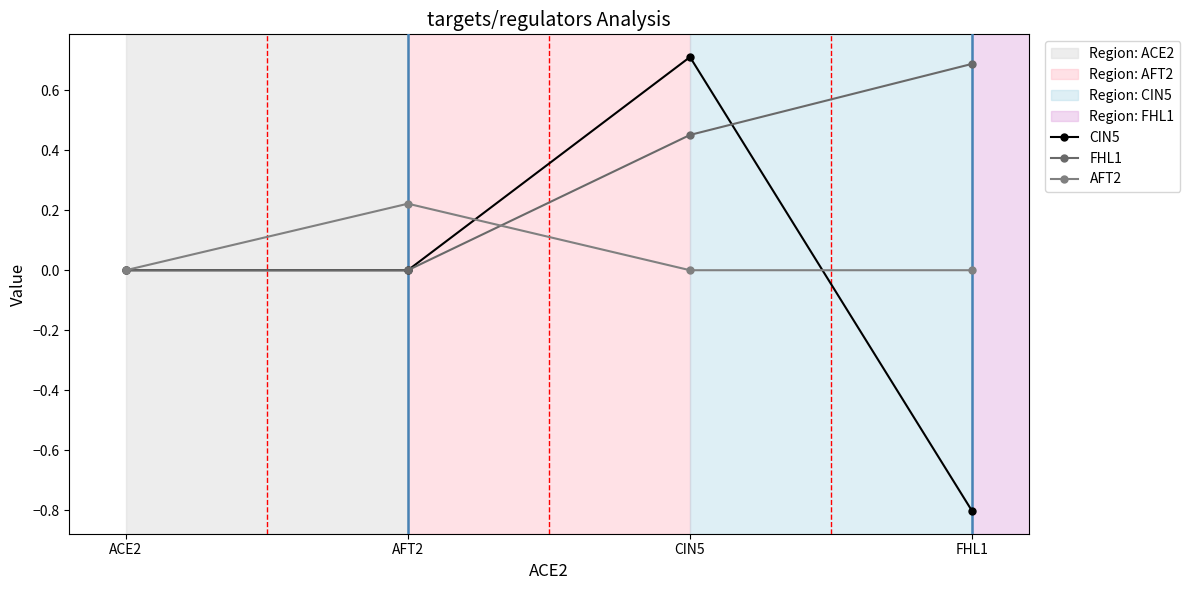

What is the sum of all AFT2 values?

0.2